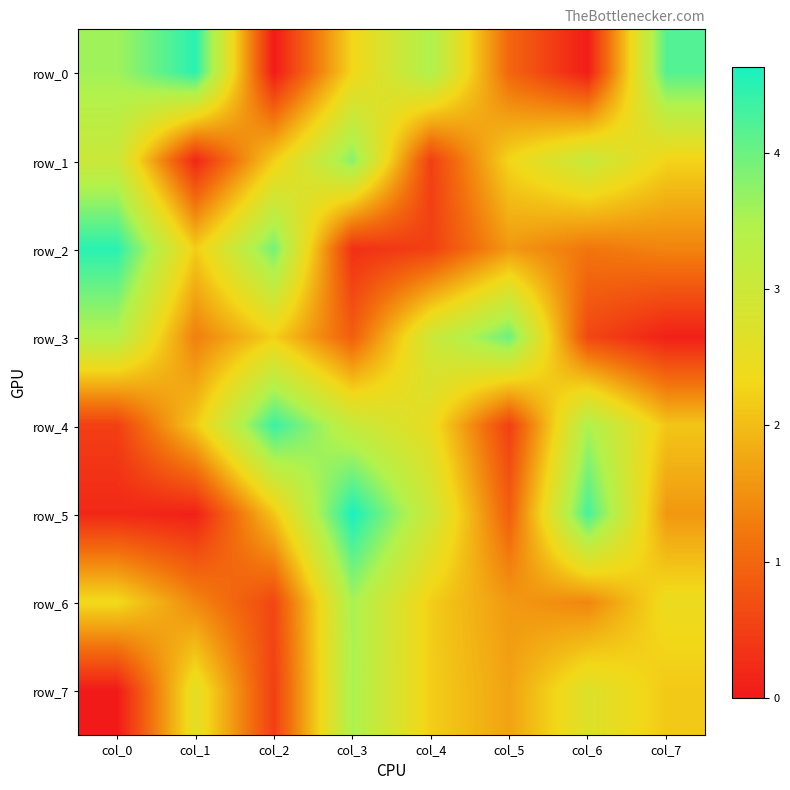

At how many categories does at least one series exceed 1?

8